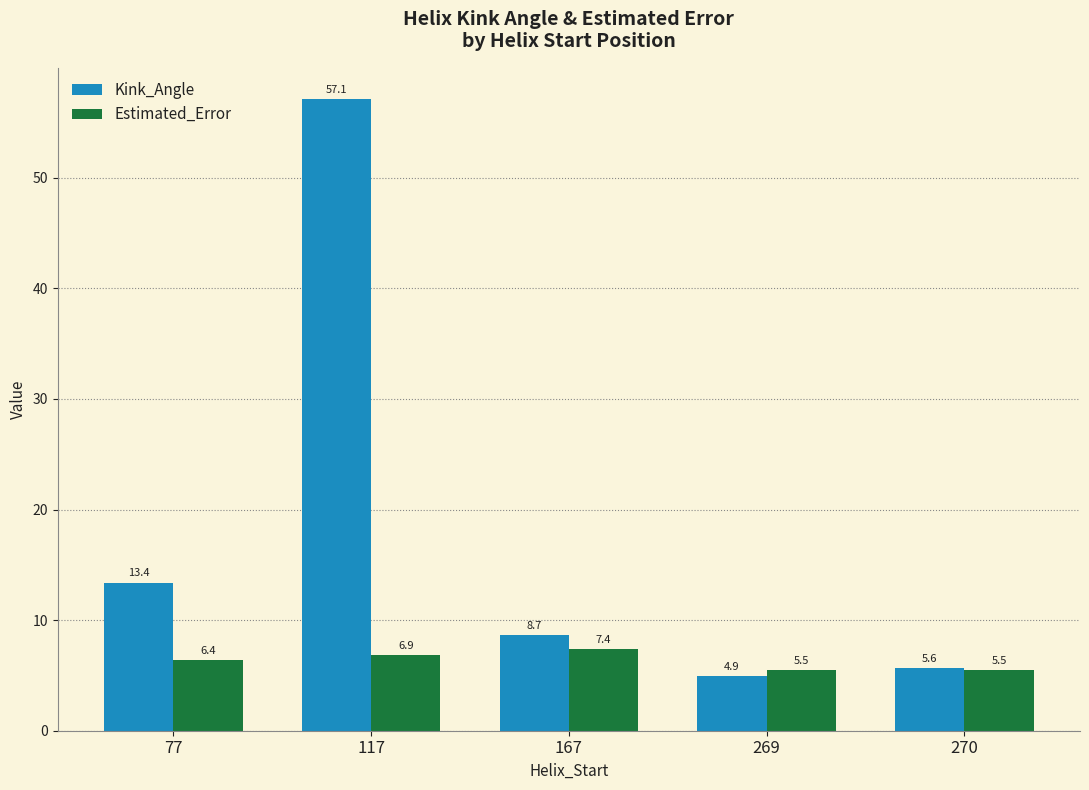

At which category is the sum across all series the highest?

117